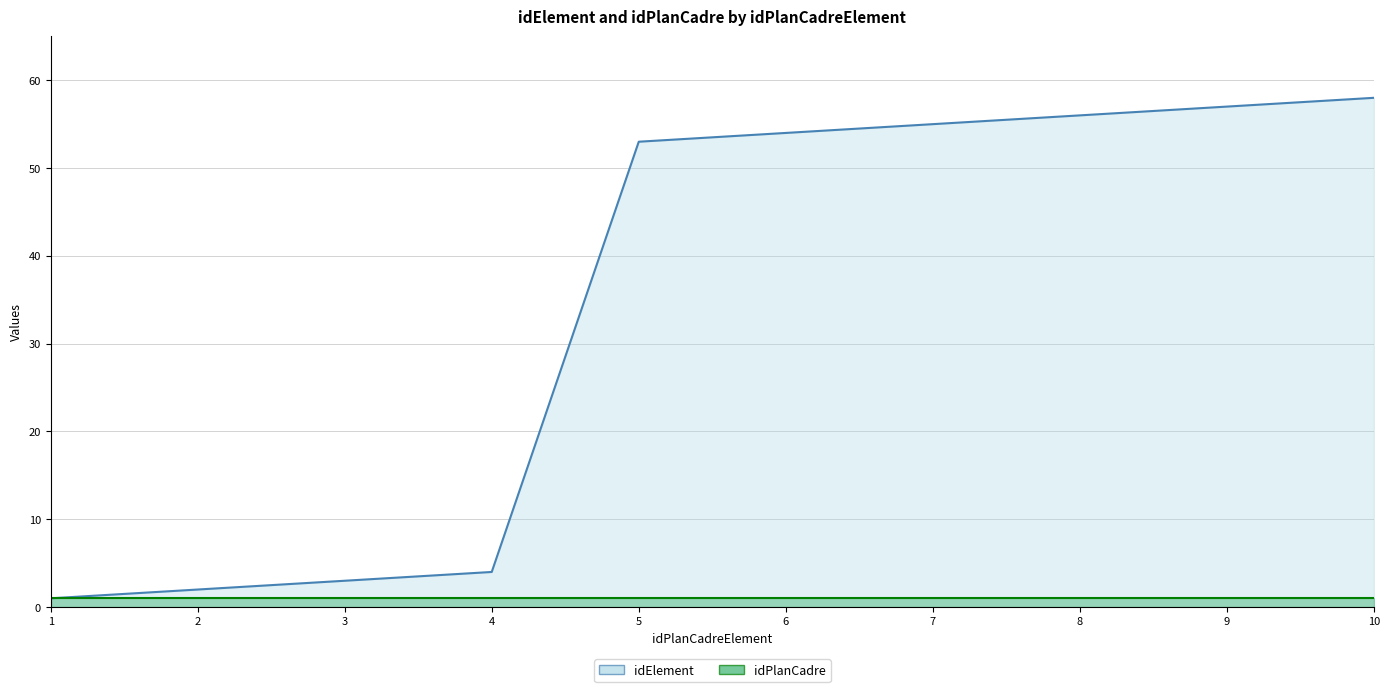

The value at 3 is 3. True or false?

True